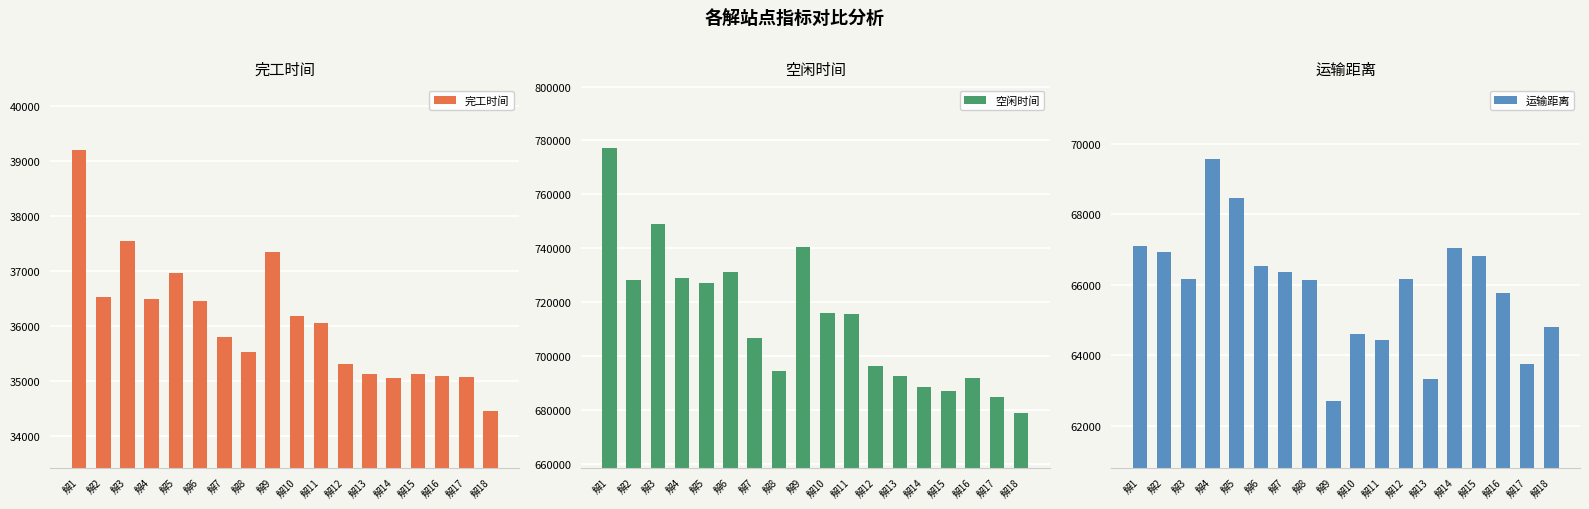

Is it true that 完工时间 equals 39203.5 at 解1?

True